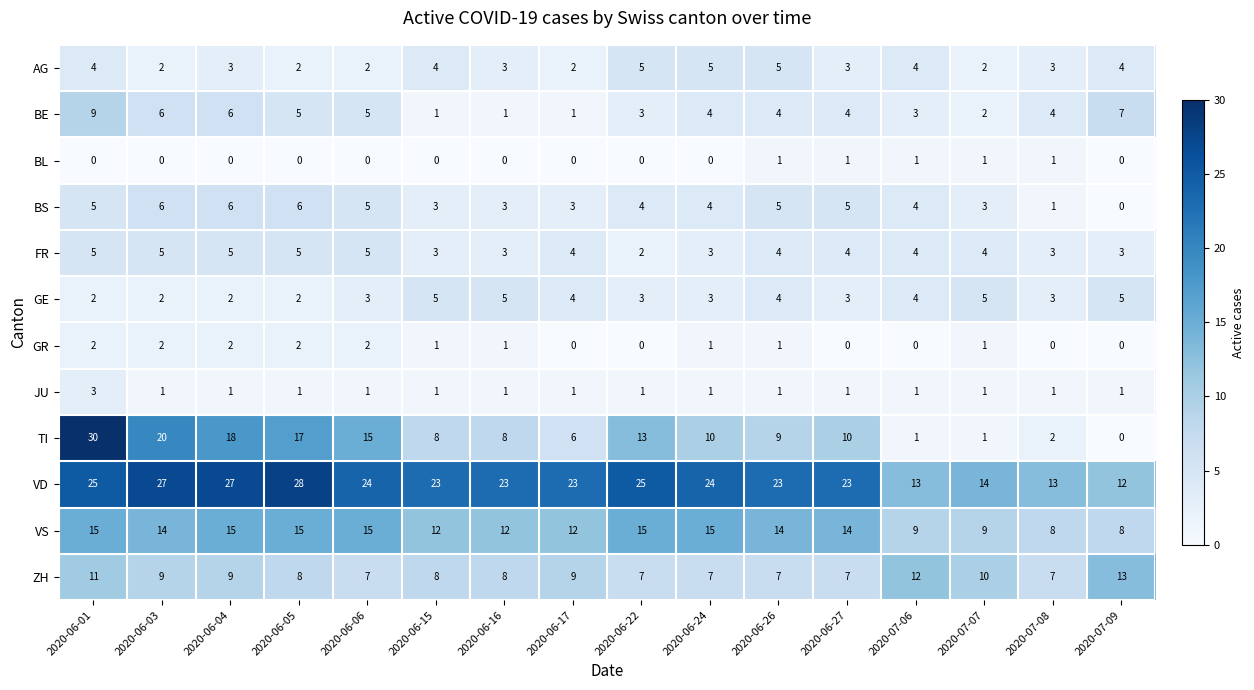

What is the sum of all BS values?

63